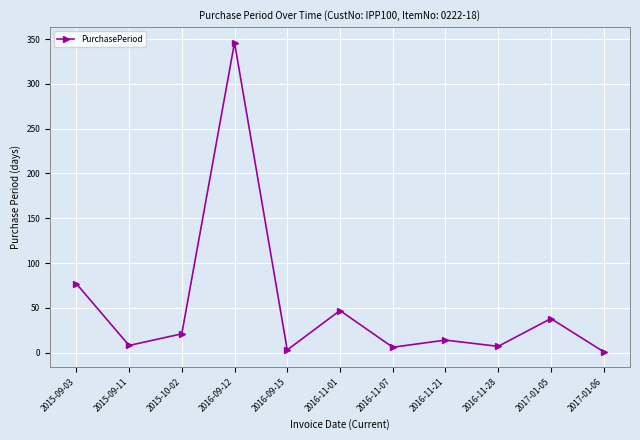

How many lines are shown in the chart?

1